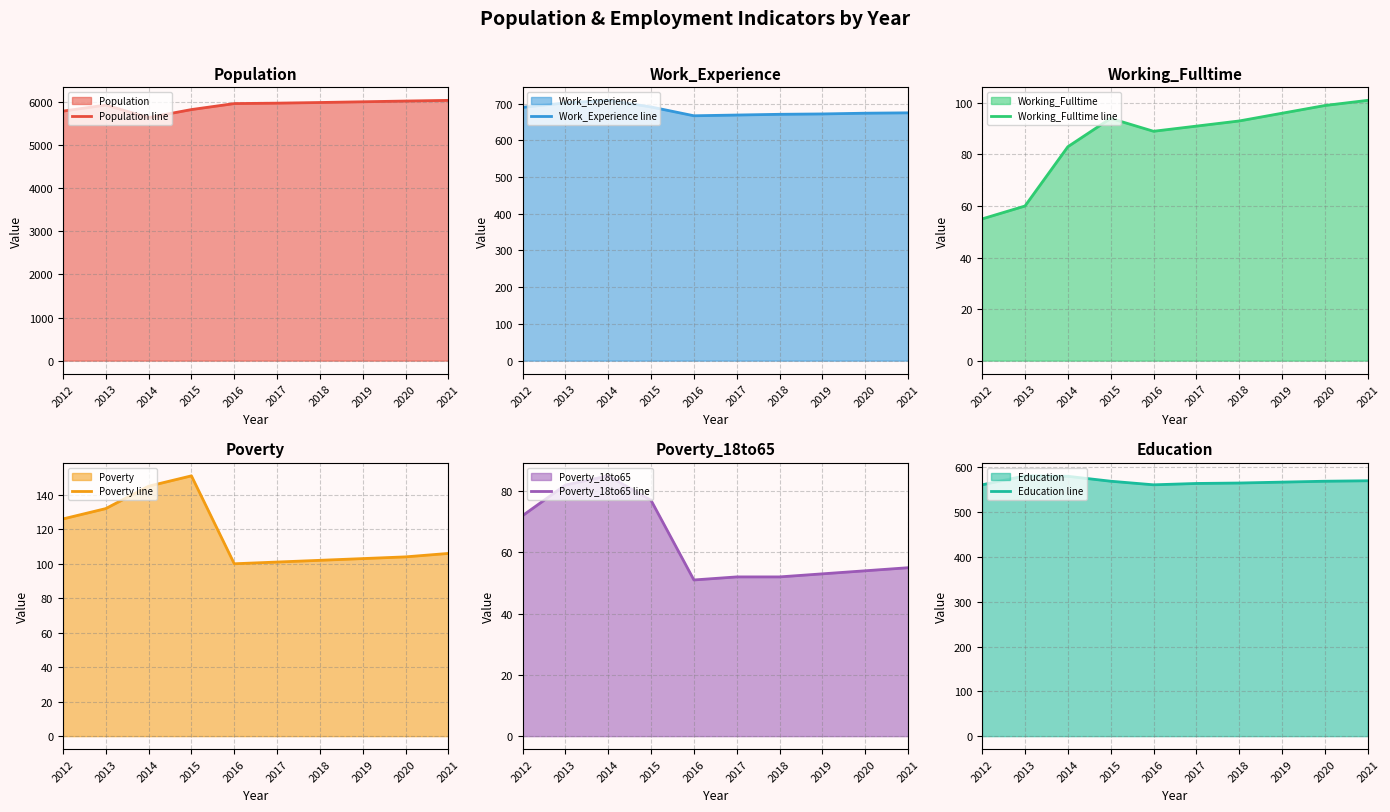

At which category does Education line reach its first local valley?

2016